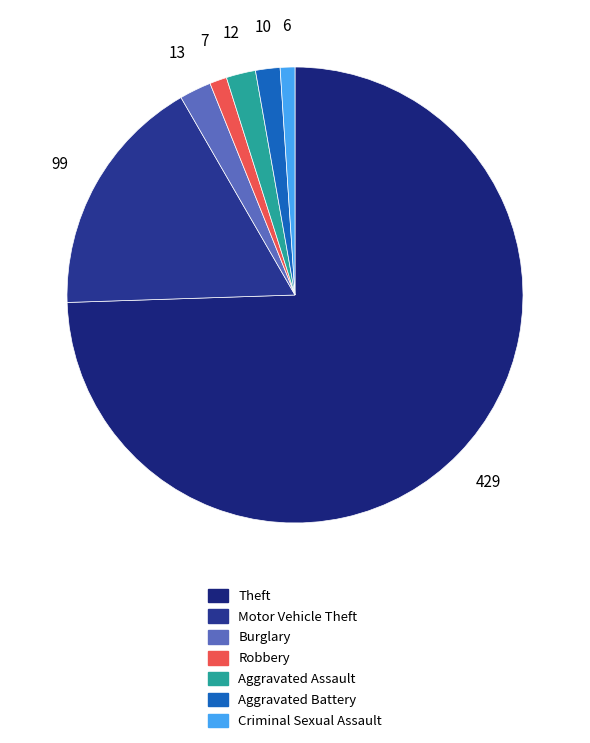

How many segments does this pie chart have?

7